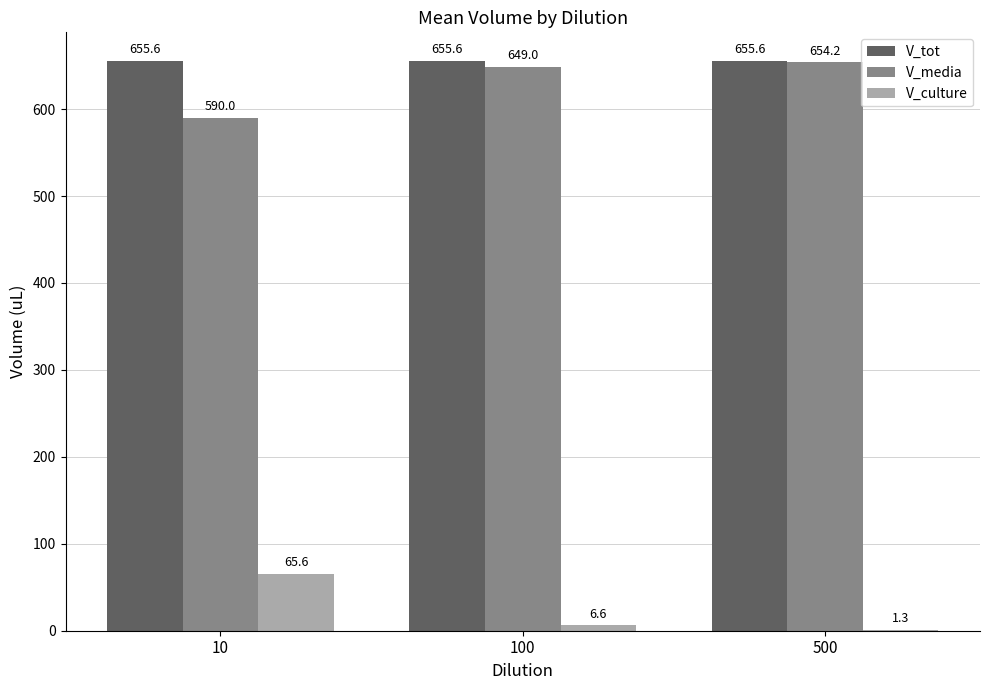

Reading right to left, extract all data points from this chart.

V_tot: 500=655.6	100=655.6	10=655.6
V_media: 500=654.2	100=649.0	10=590.0
V_culture: 500=1.3	100=6.6	10=65.6